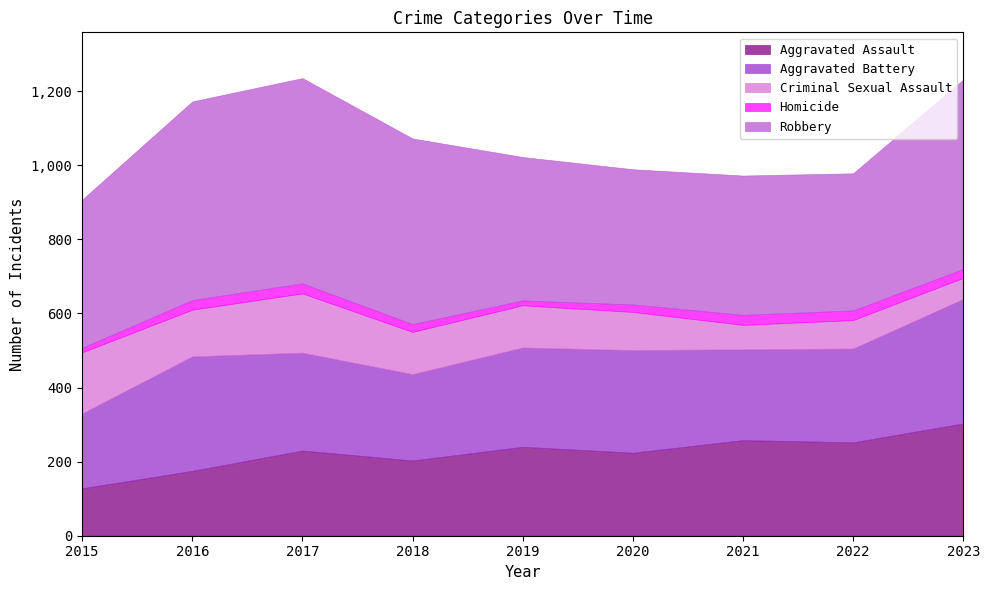

What is the difference between the second highest and second lowest values in the Homicide series?

14